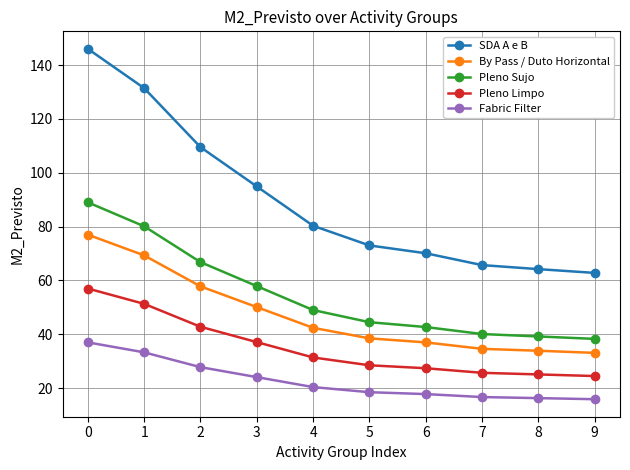

How many lines are shown in the chart?

5